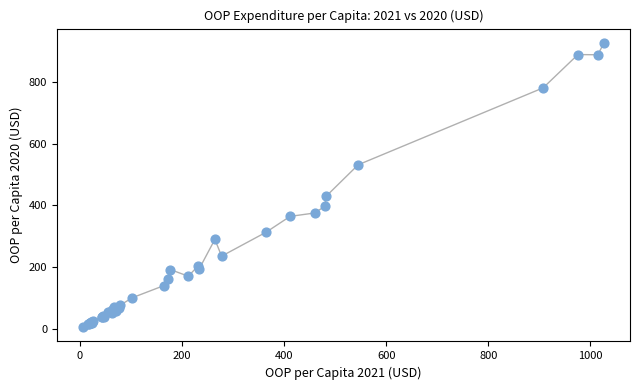

What Y value in the scatter plot is closest to 466?

429.4